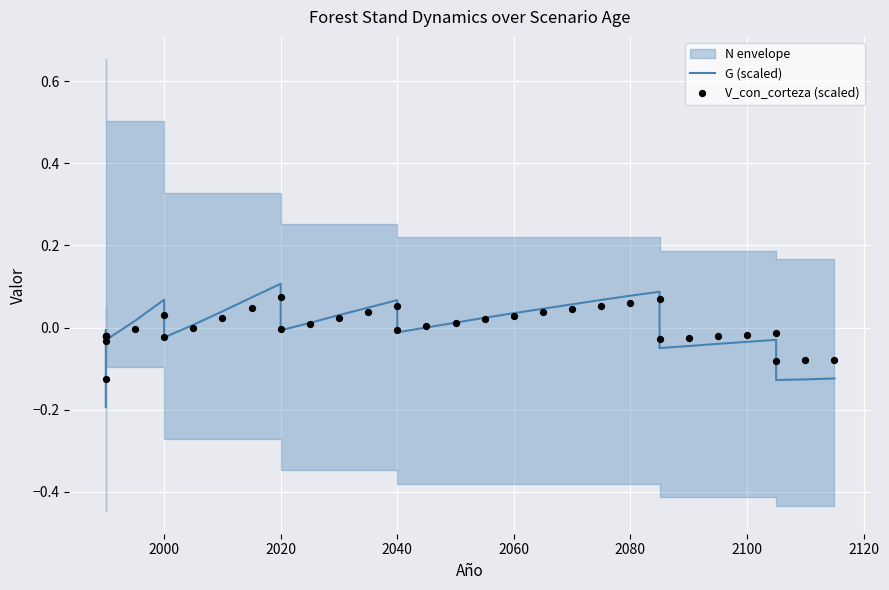

Which series has the largest total across all categories?

V_con_corteza (scaled)